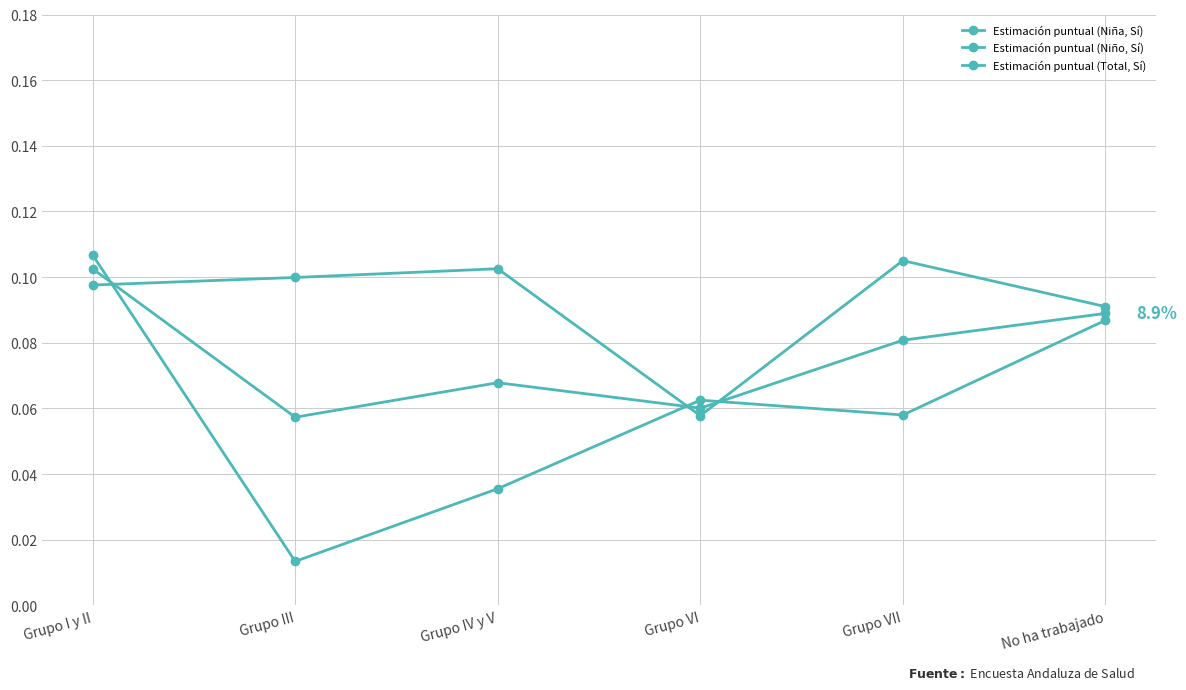

At Grupo IV y V, list the series in order from largest to smallest.

Estimación puntual (Niña, Sí), Estimación puntual (Total, Sí), Estimación puntual (Niño, Sí)